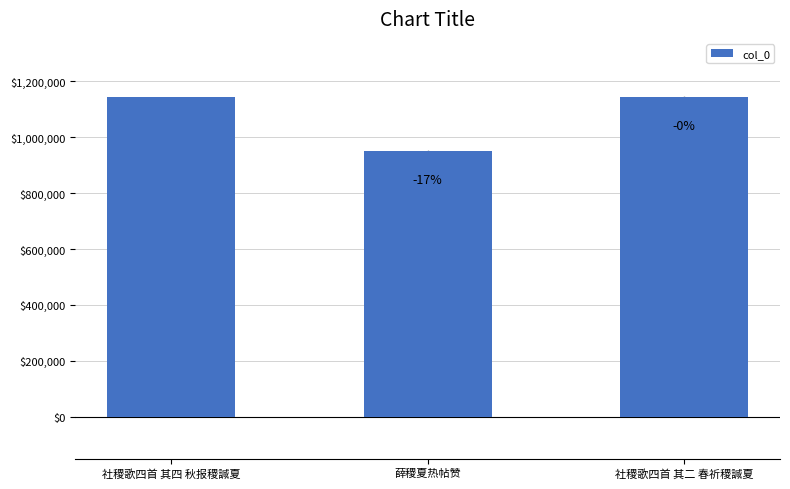

What is the value of the 1st bar from the left?

1145741